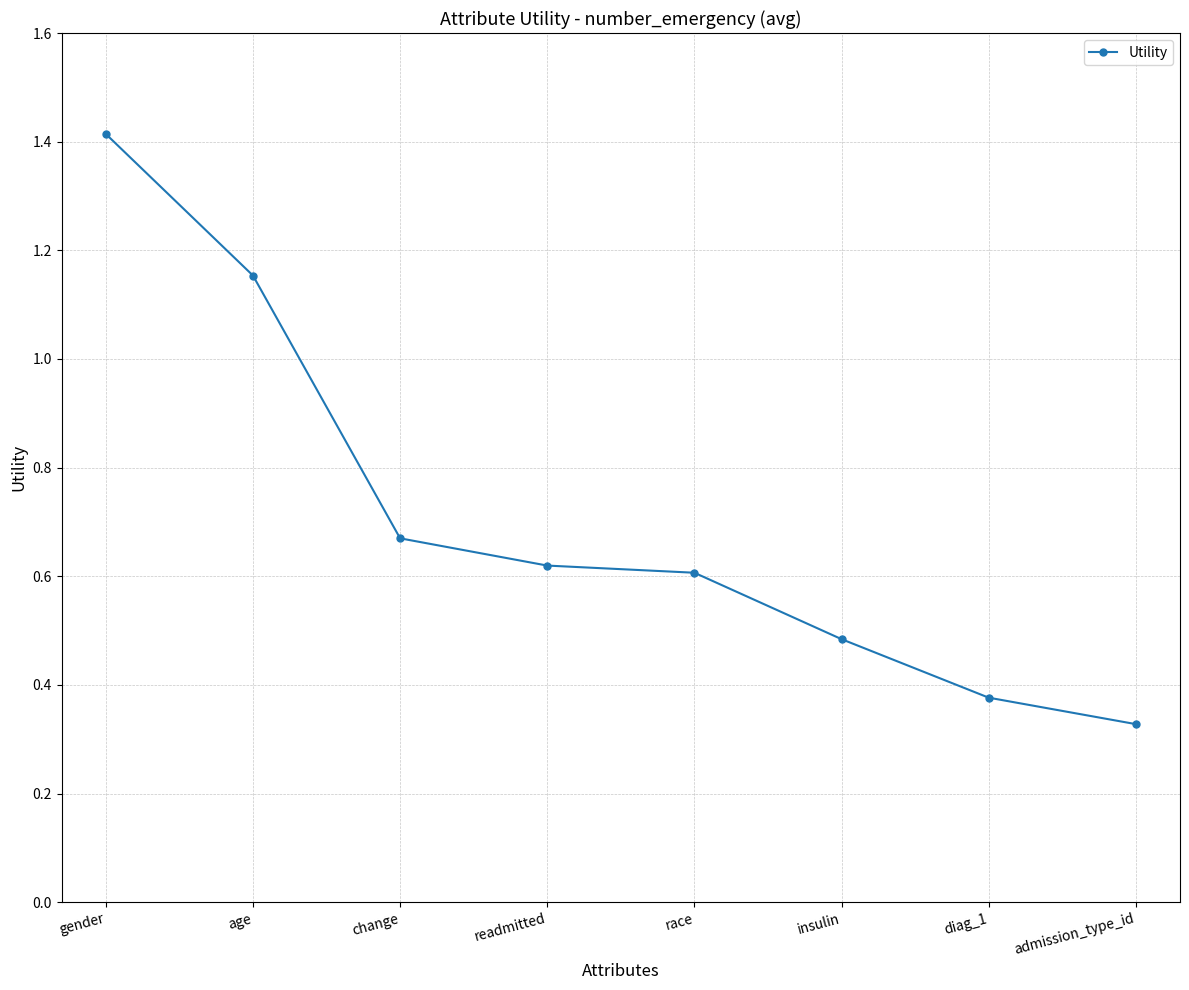

Which label corresponds to the largest value in the chart?

gender